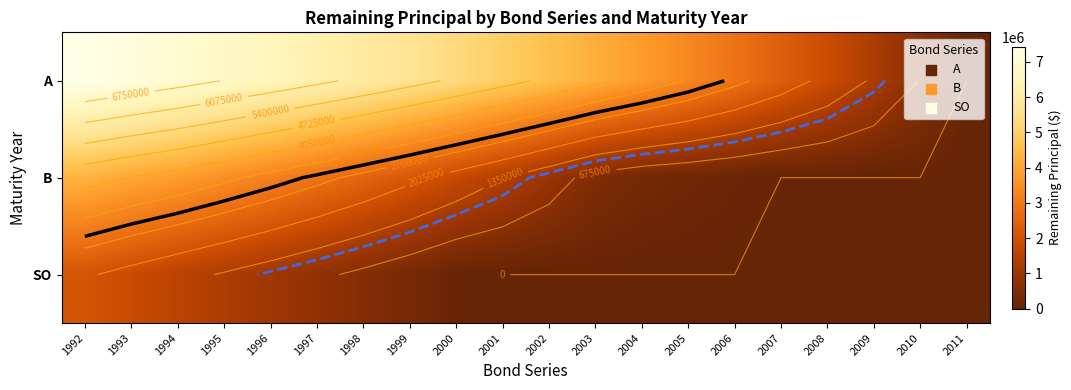

Which category has the highest value across all series?

1992